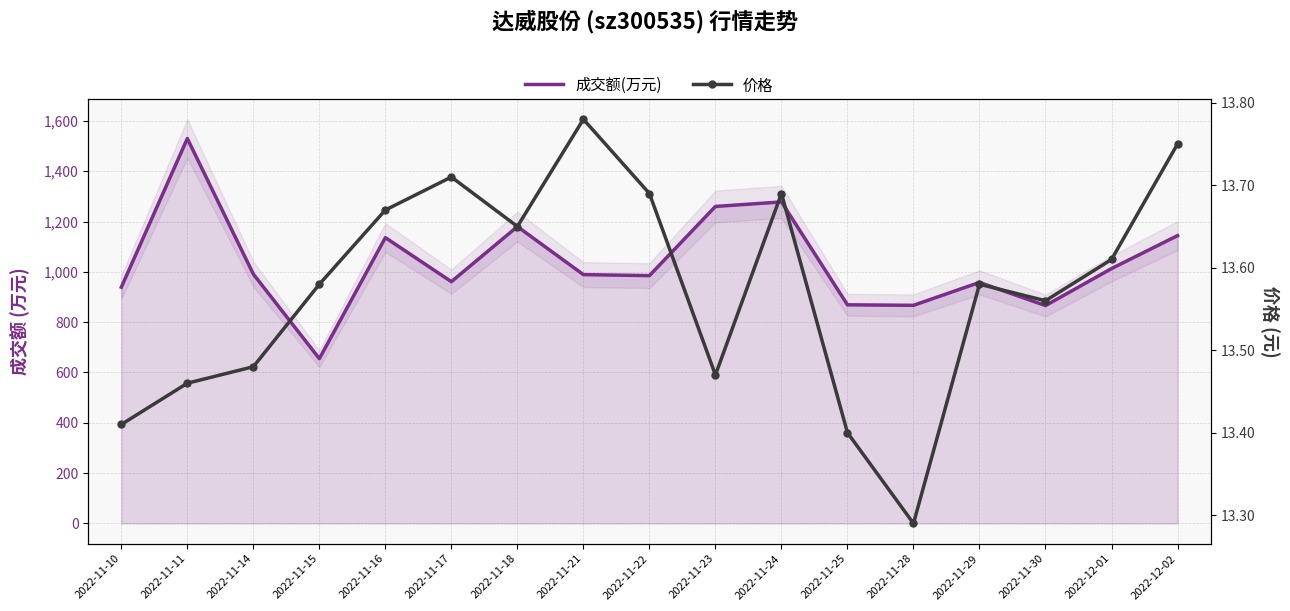

In 成交额(万元), how many points are lower than both neighbors (excluding endpoints)?

5